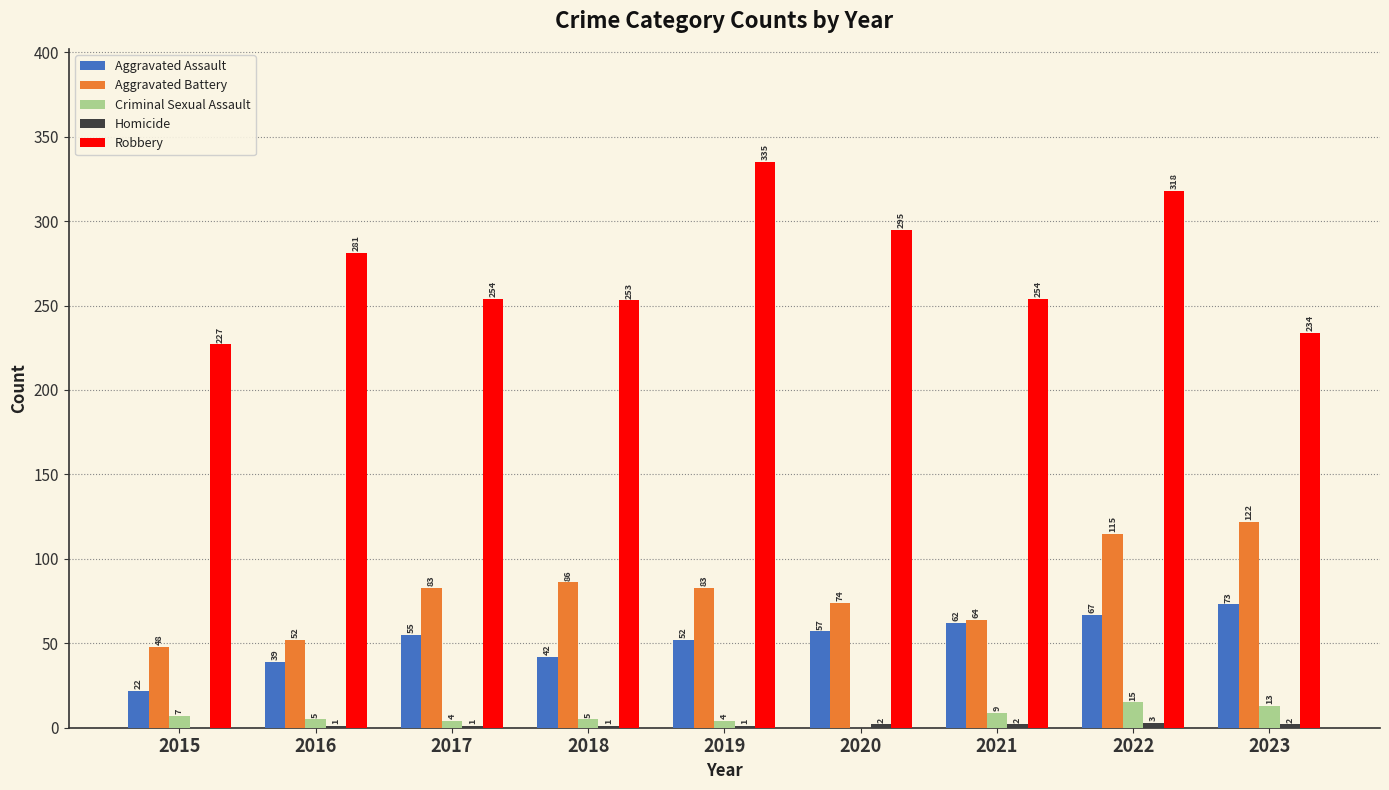

Which series changed the most between 2020 and 2023?

Robbery